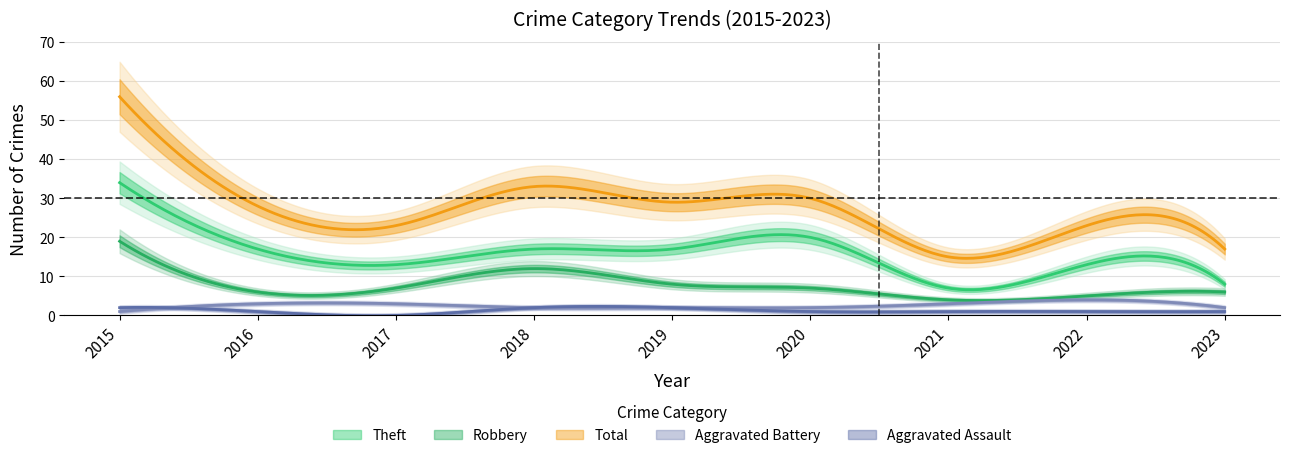

True or false: Total and Aggravated Assault cross at least once.

False